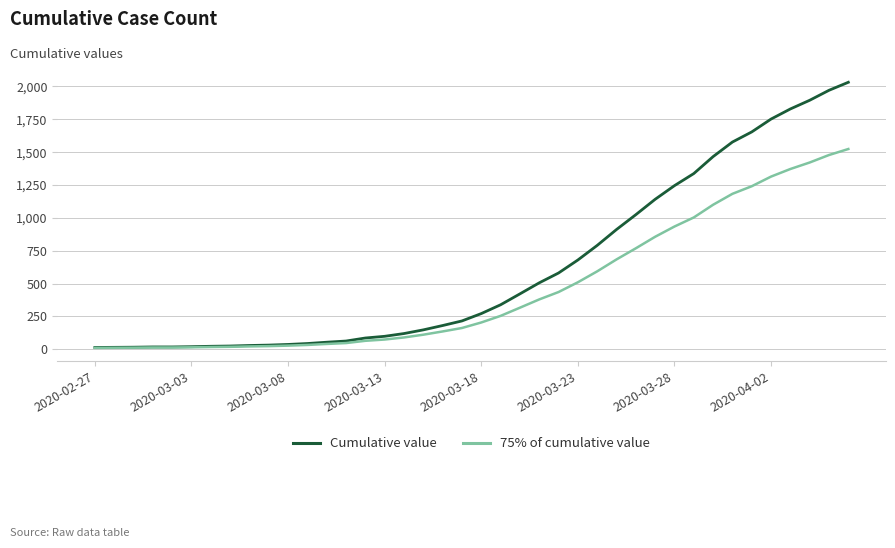

Which series has the largest range (max minus min)?

Cumulative value